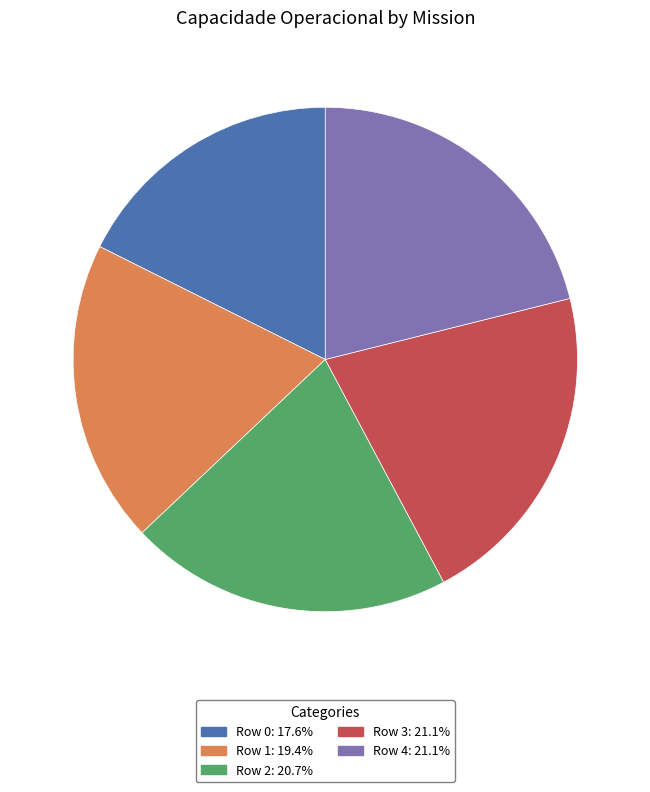

Does Row 4 represent more than half of the total?

No